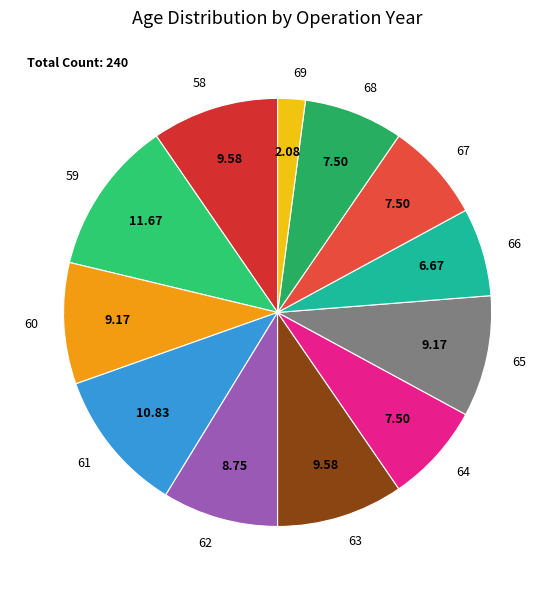

Which slice is the smallest?

69